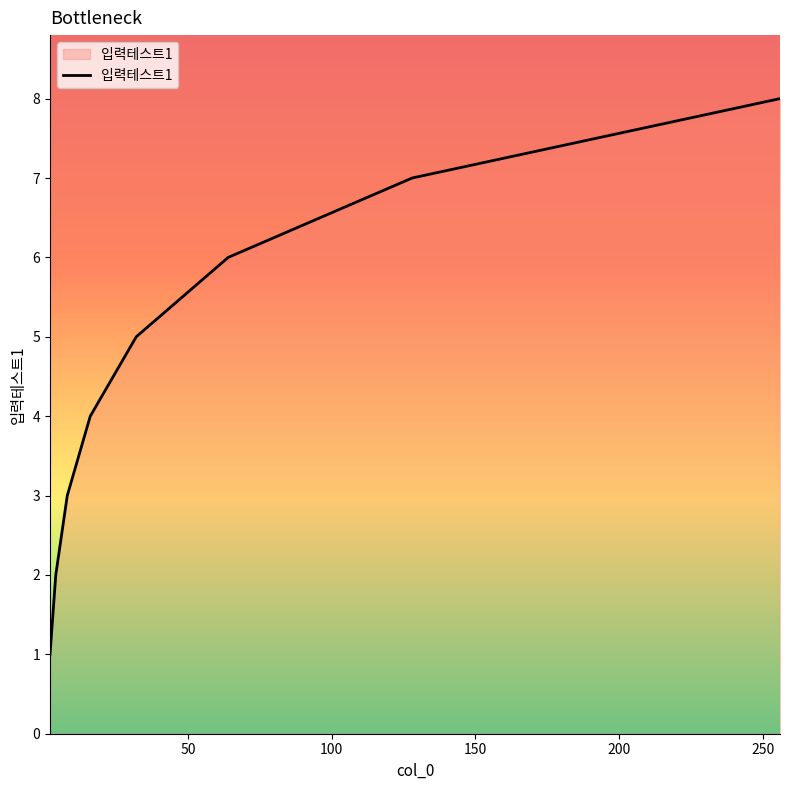

What is the difference between the maximum and minimum values?

7